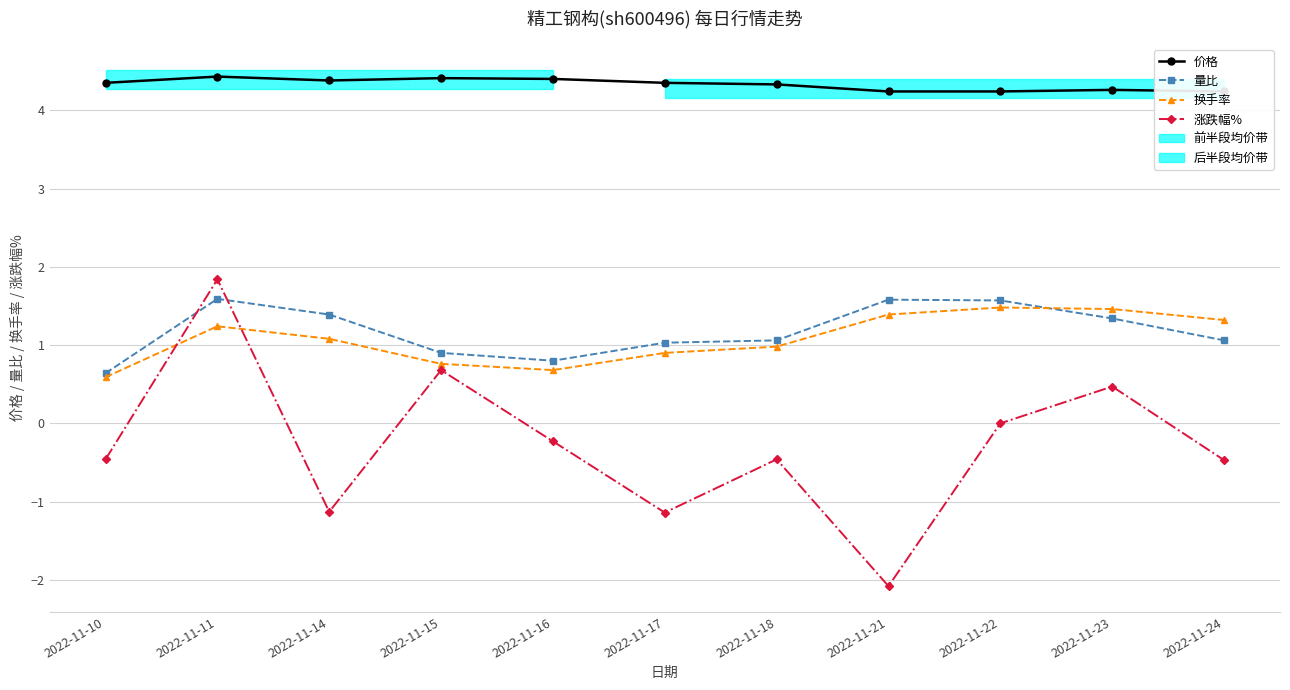

At how many categories does at least one series exceed 2?

11